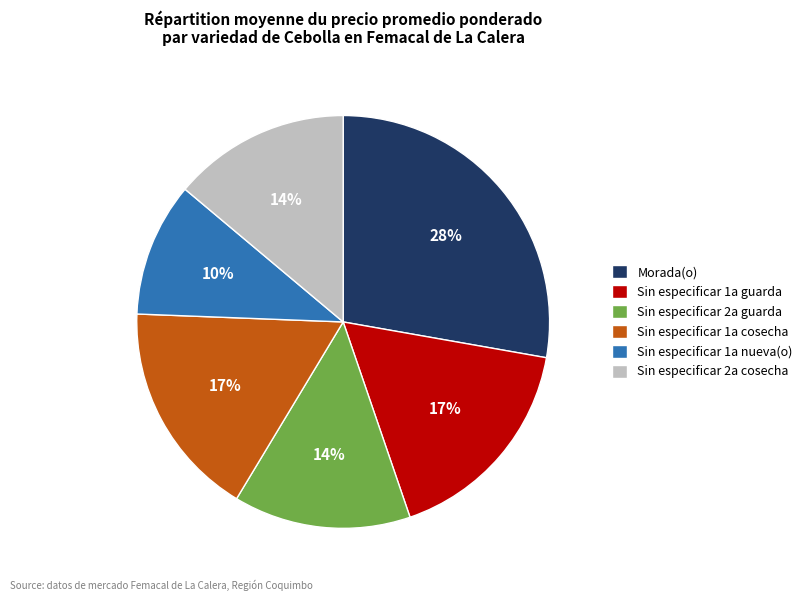

Approximately how many times larger is the value at Sin especificar 2a guarda compared to Sin especificar 1a guarda?

0.8